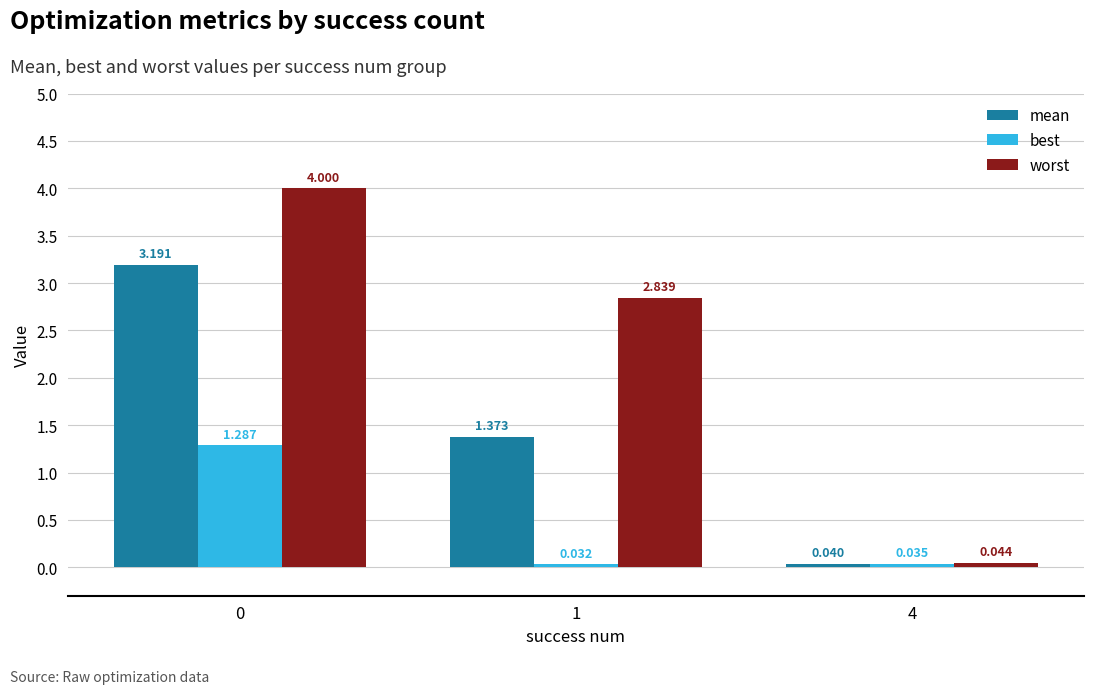

Which series has the widest spread of values?

worst